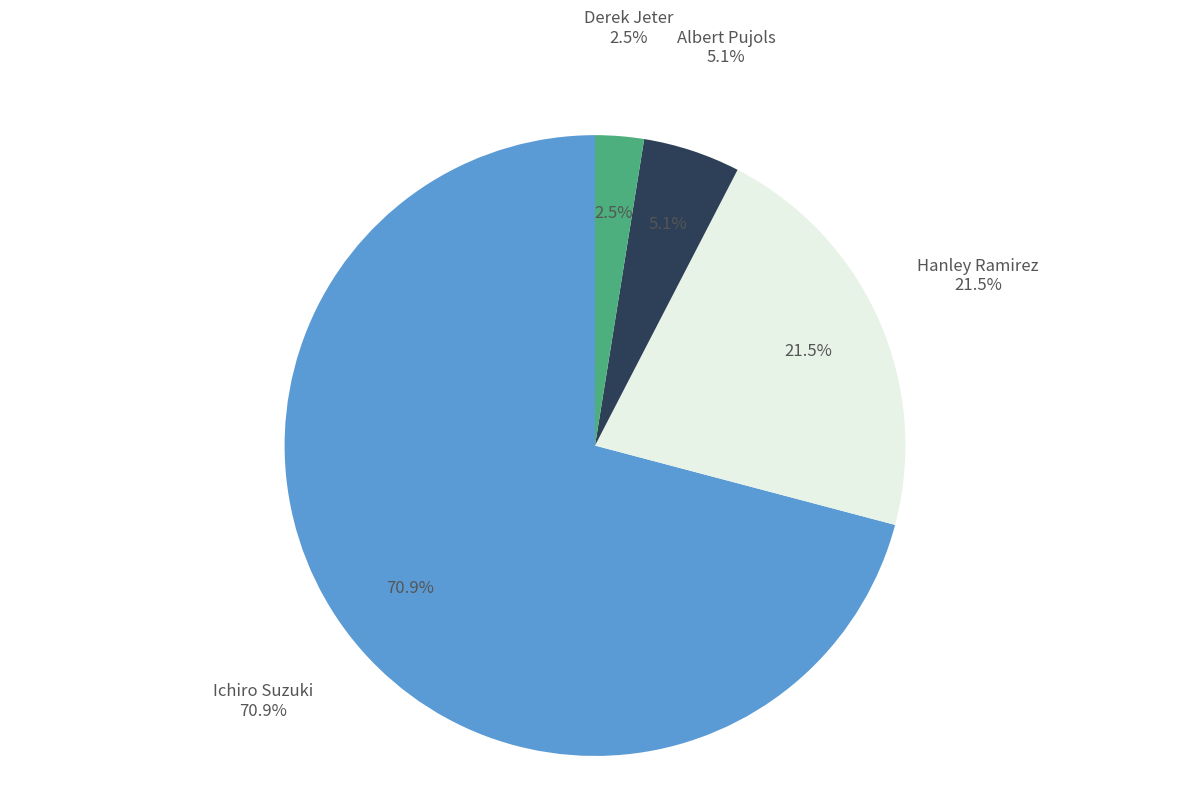

The Derek Jeter slice represents 1% of the pie. True or false?

False